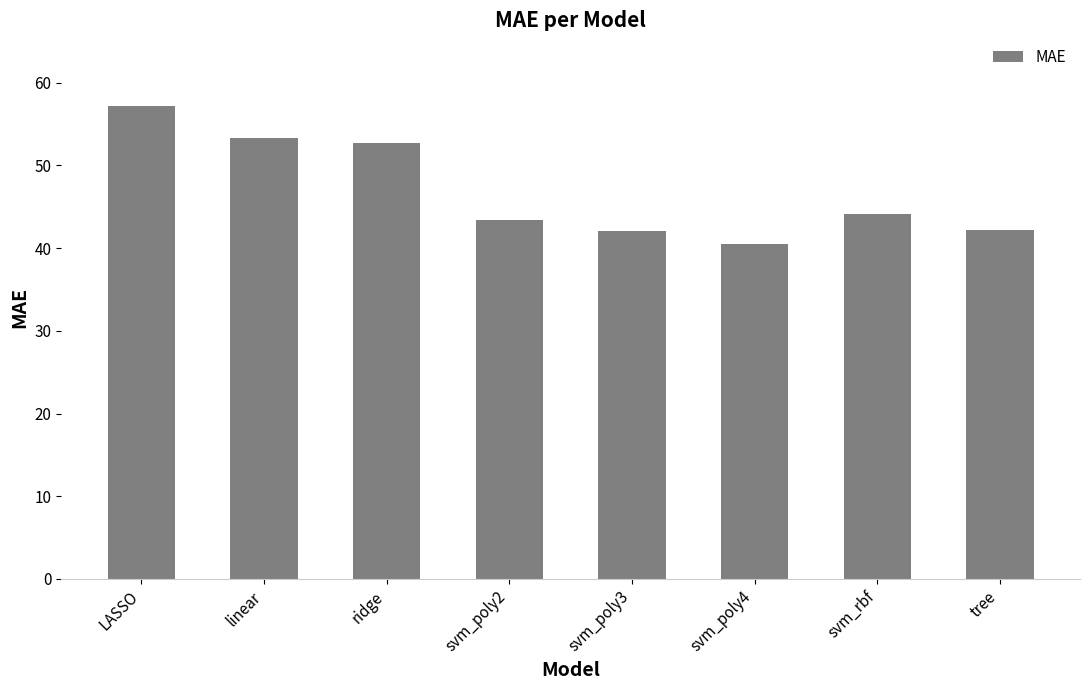

How many data points are above 44?

4